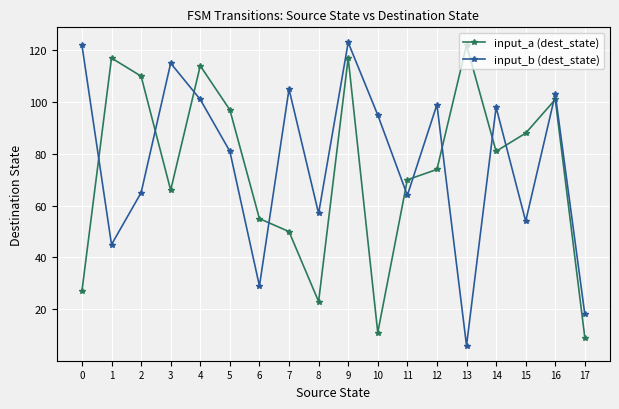

The value of input_b (dest_state) at 3 is 115. True or false?

True